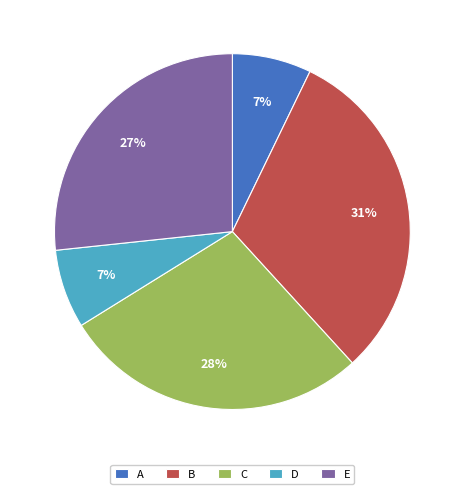

Which has a higher value, D or E?

E